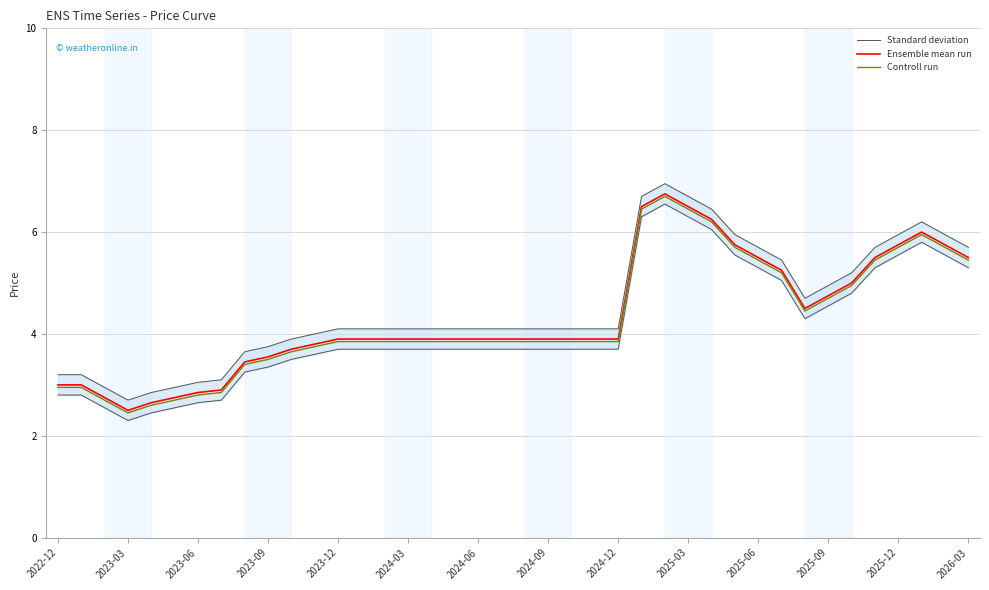

What is the spread (max minus min) of values at 14?

0.2